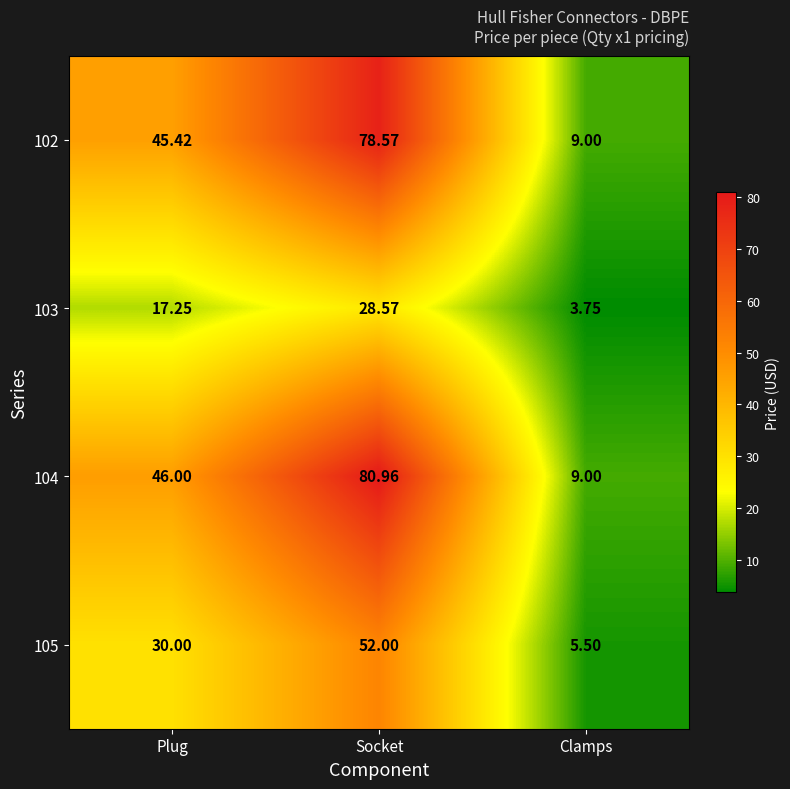

Which series has the largest total across all categories?

104